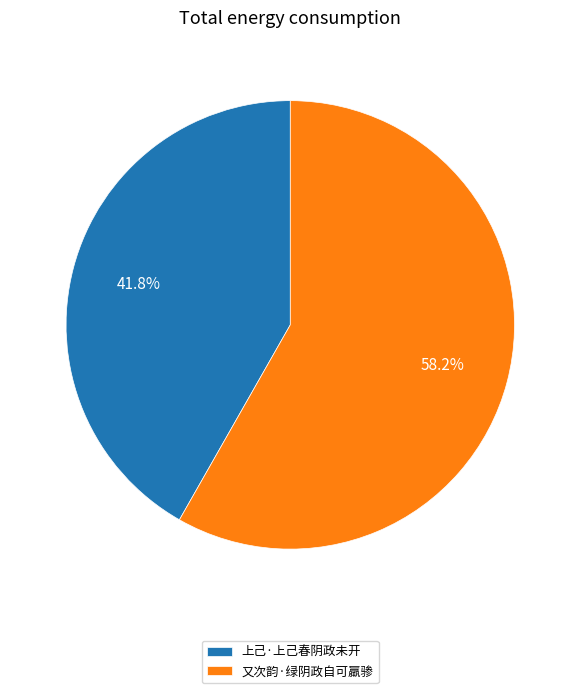

Do 上己·上己春阴政未开 and 又次韵·绿阴政自可羸骖 together represent more than half of the pie?

Yes